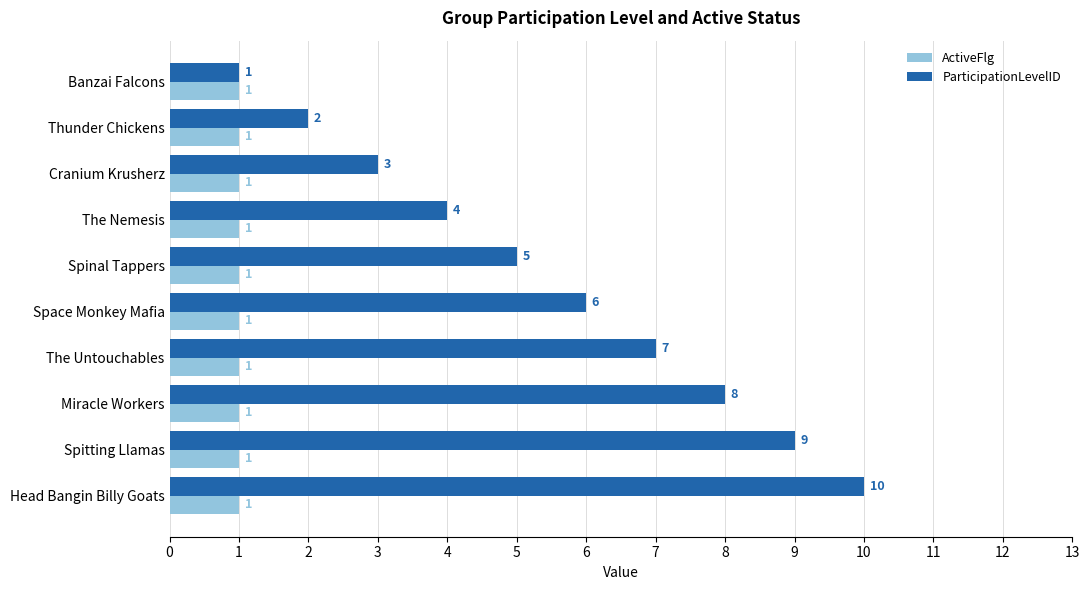

How many values in the ParticipationLevelID series are below 6?

5